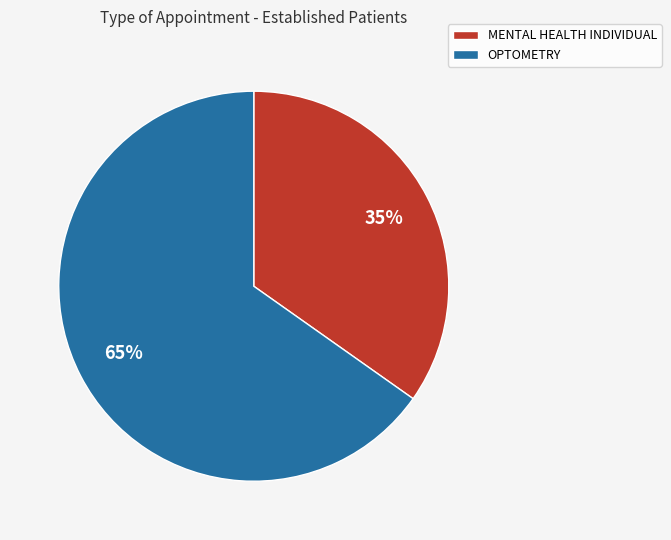

What is the largest slice in the pie chart?

OPTOMETRY